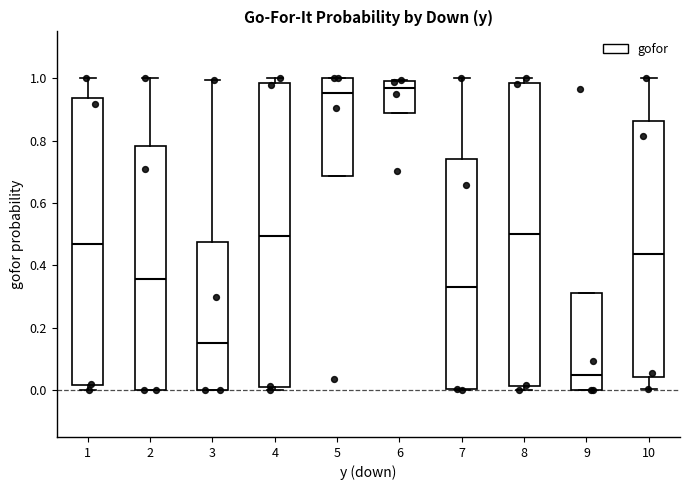

Reading left to right, read every box against the y-axis: the position of its median line, the range the box covers, and the ends of its whiskers. The values are not printed on the chart, so give them approximately, as read against the axis.

1: median 0.46, box 0.02 to 0.94, whiskers 0.00 to 1.00
2: median 0.36, box 0.00 to 0.78, whiskers 0.00 to 1.00
3: median 0.14, box 0.00 to 0.48, whiskers 0.00 to 1.00
4: median 0.50, box 0.02 to 0.98, whiskers 0.00 to 1.00
5: median 0.96, box 0.68 to 1.00, whiskers 0.68 to 1.00
6: median 0.96, box 0.88 to 0.98, whiskers 0.88 to 1.00
7: median 0.32, box 0.00 to 0.74, whiskers 0.00 to 1.00
8: median 0.50, box 0.02 to 0.98, whiskers 0.00 to 1.00
9: median 0.04, box 0.00 to 0.32, whiskers 0.00 to 0.32
10: median 0.44, box 0.04 to 0.86, whiskers 0.00 to 1.00